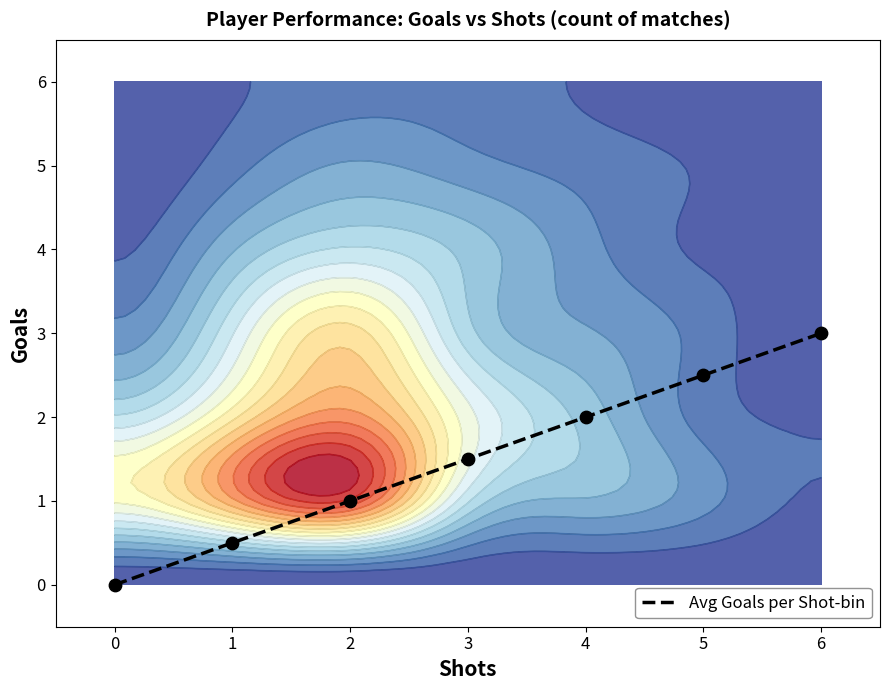

What is the maximum value shown in the chart?

3.0